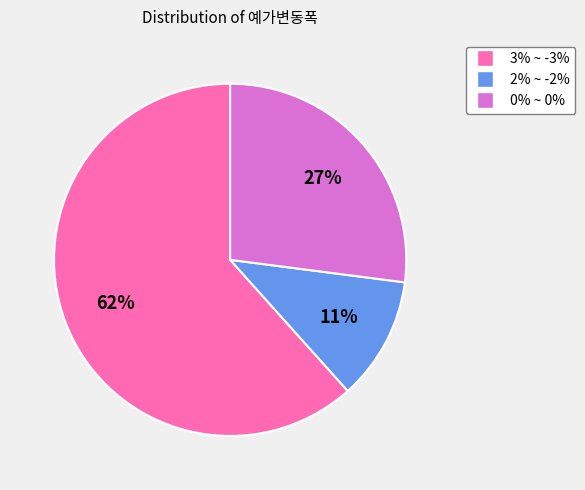

Between 2% ~ -2% and 3% ~ -3%, which is larger?

3% ~ -3%